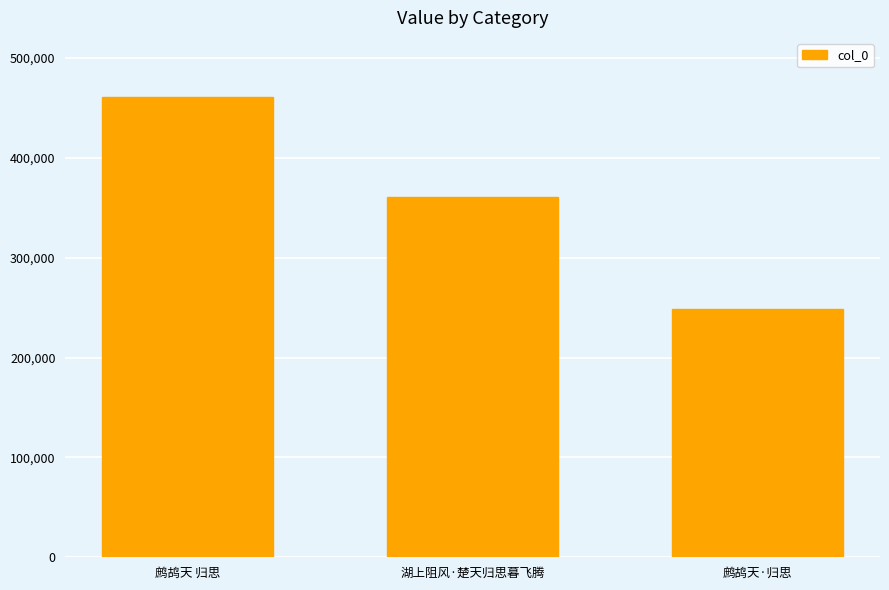

What is the value of the 3rd bar from the left?

248178